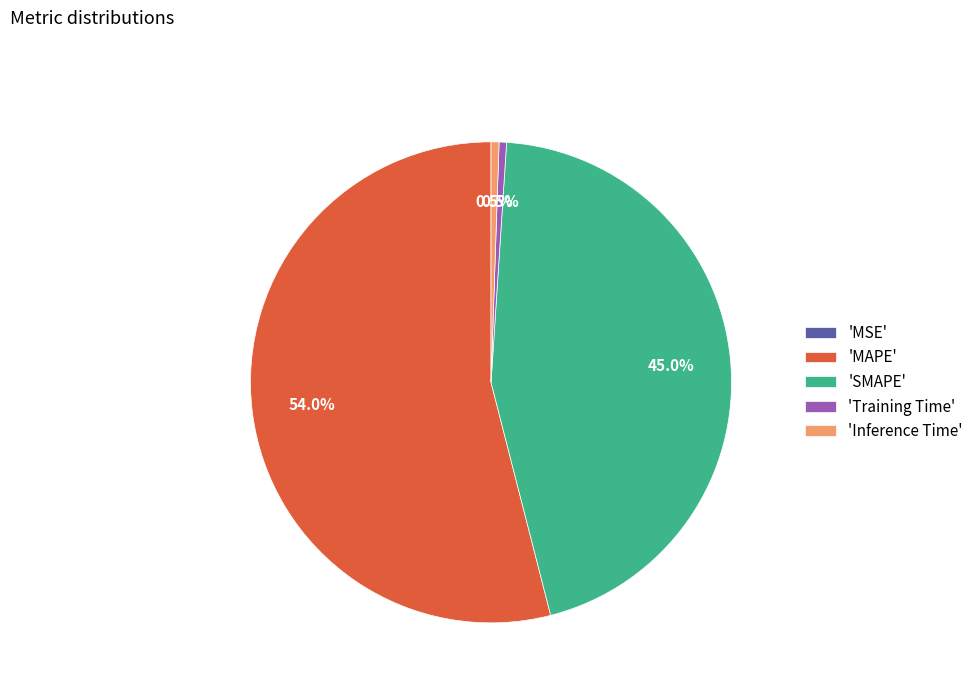

Which category has the biggest portion of the pie?

'MAPE'